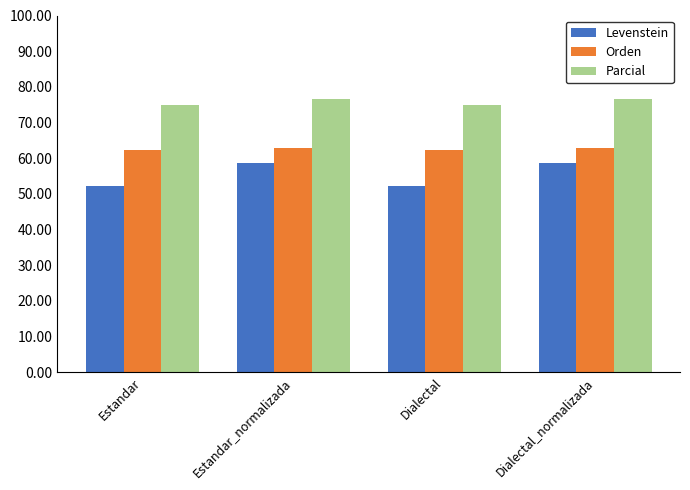

Which series has the widest spread of values?

Levenstein